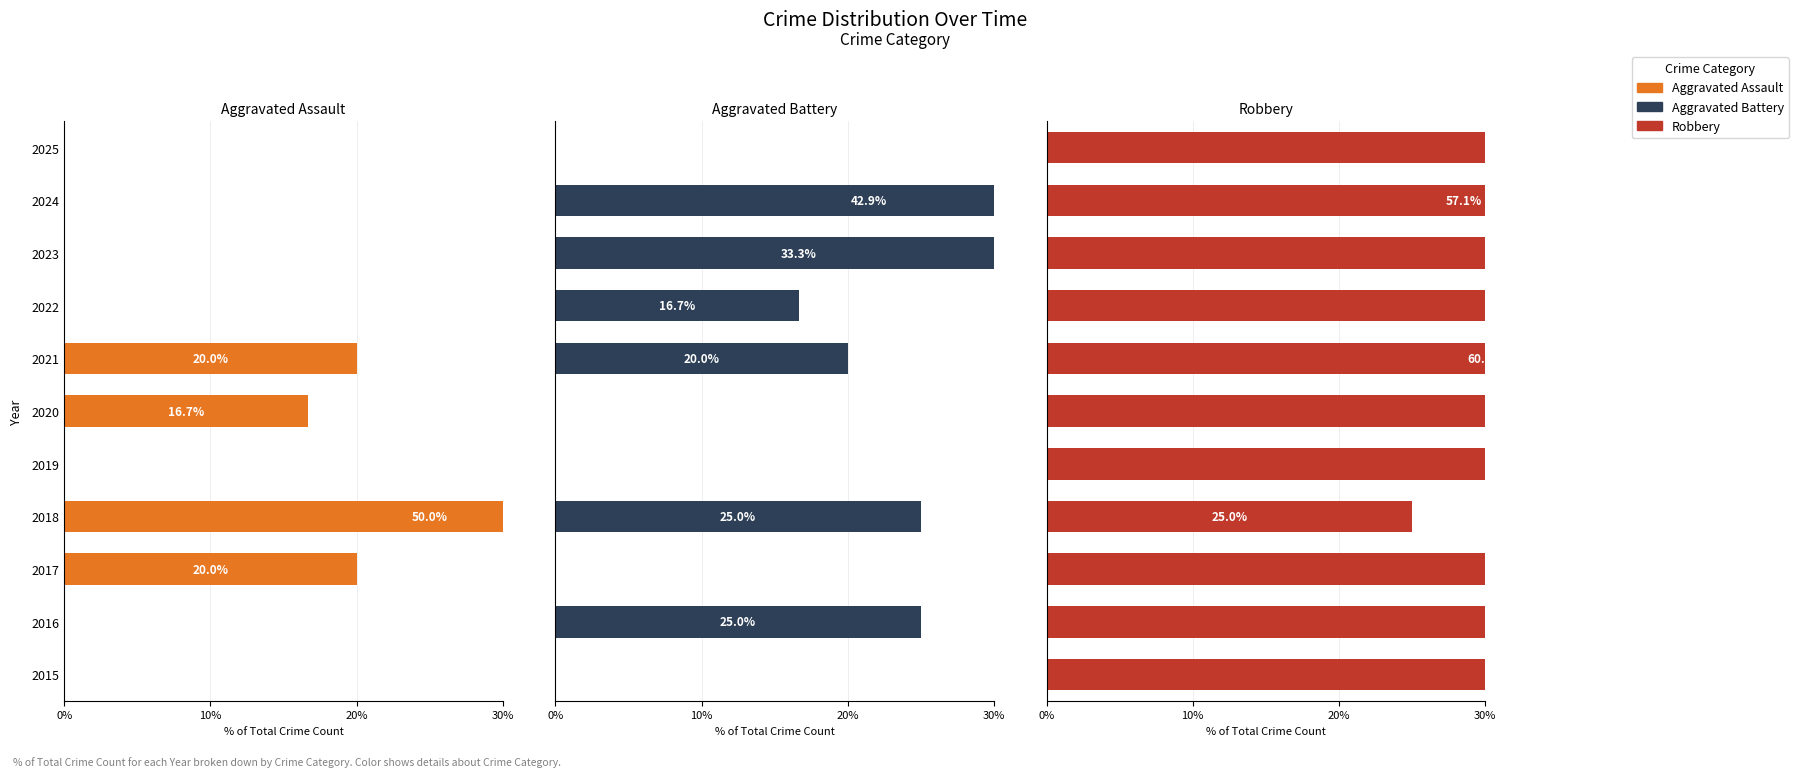

What is the greatest value displayed?

100.0